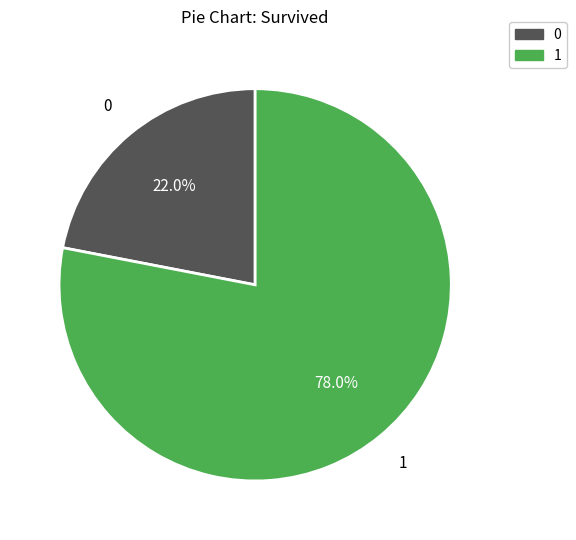

How many slices are in this pie chart?

2